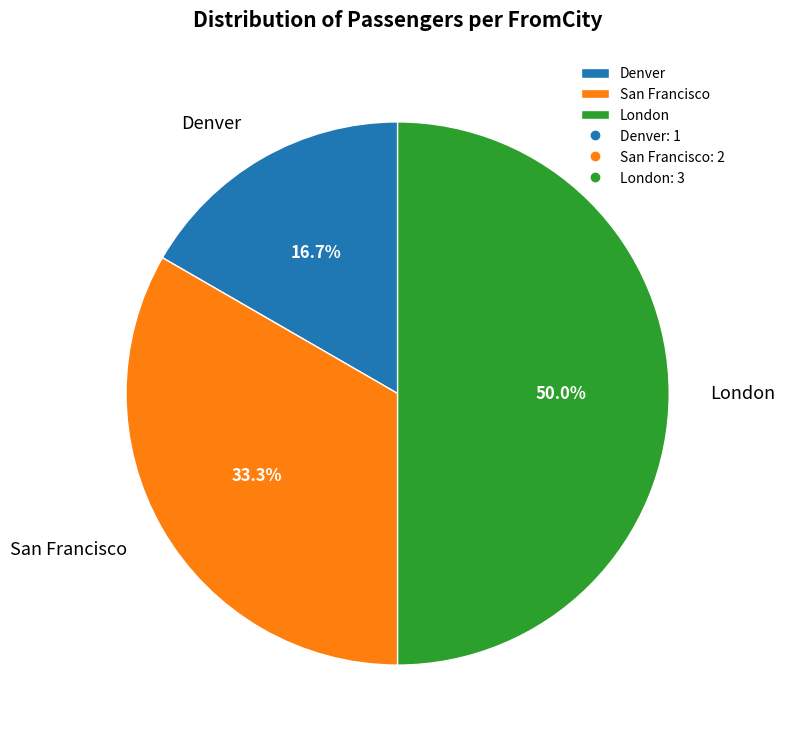

What percentage do London and San Francisco together represent?

83.3%